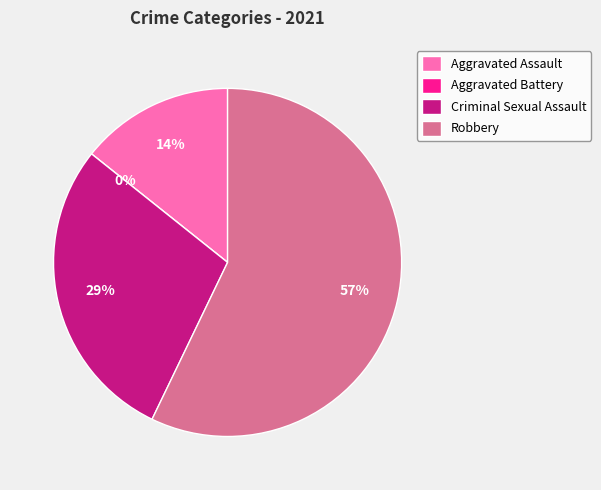

Combined, do Aggravated Battery and Robbery account for over 50%?

Yes